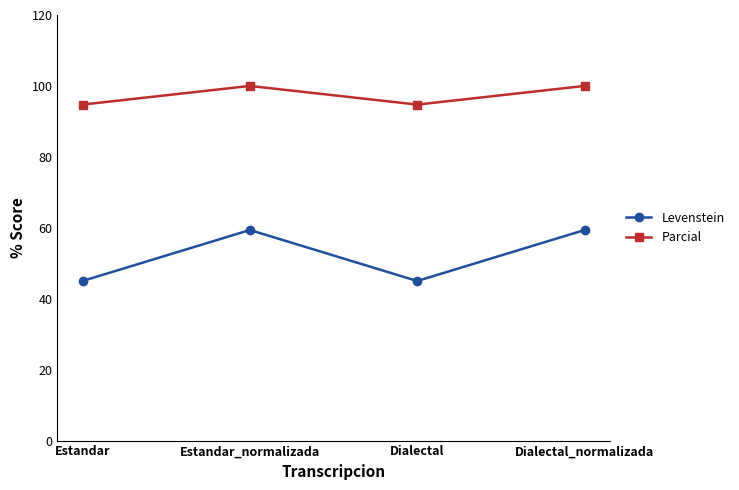

At Estandar_normalizada, list the series in order from largest to smallest.

Parcial, Levenstein